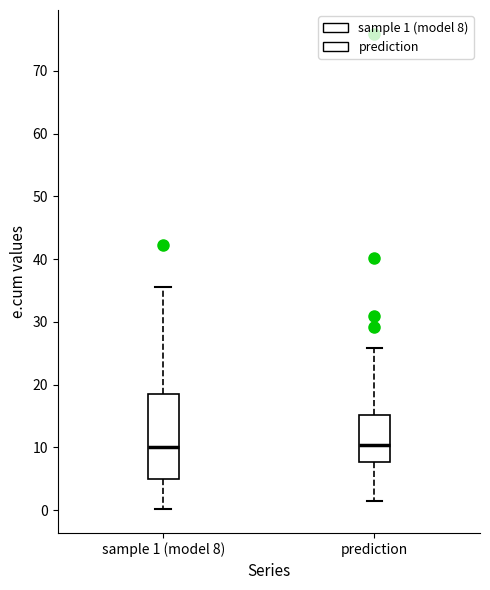

Reading left to right, transcribe this box plot: for each box, give where its median line is, the range the box spans, and where its two whiskers end, as read against the y-axis. The values are not printed on the chart, so give them approximately, as read against the axis.

sample 1 (model 8): median 10, box 5 to 19, whiskers 0 to 36
prediction: median 10, box 8 to 15, whiskers 1 to 26